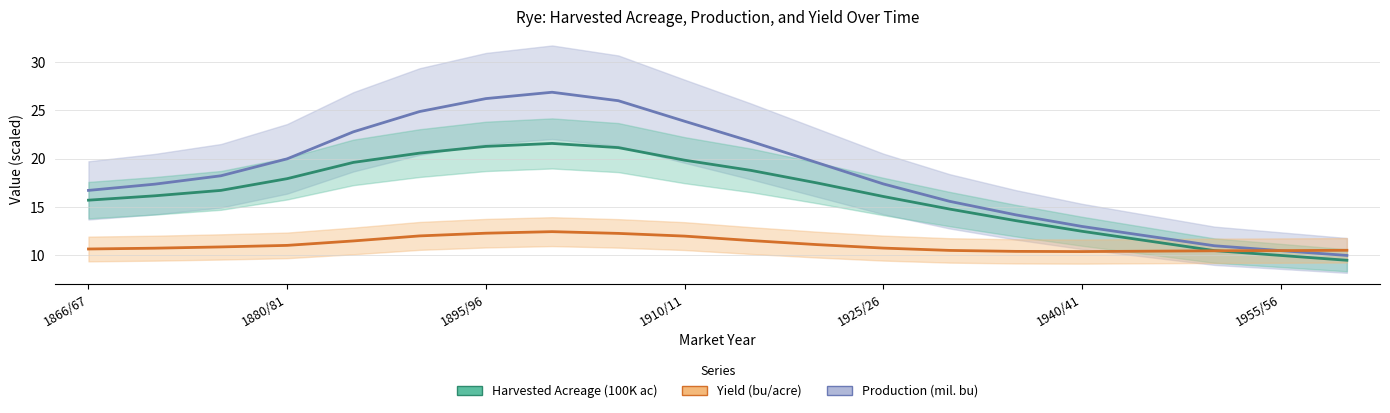

Count the number of data series in this chart.

3